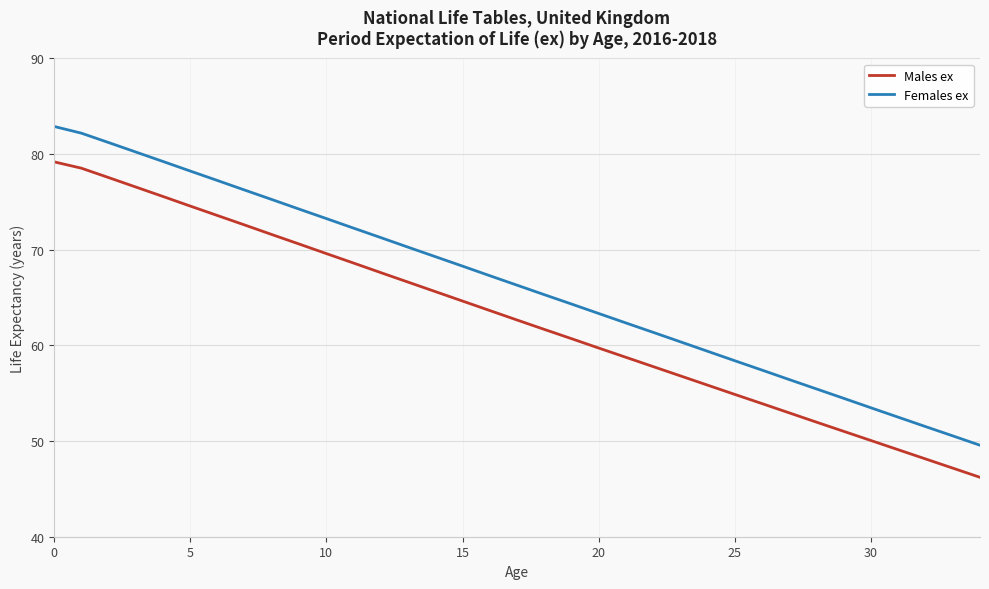

List the series in order of their overall mean, lowest first.

Males ex, Females ex